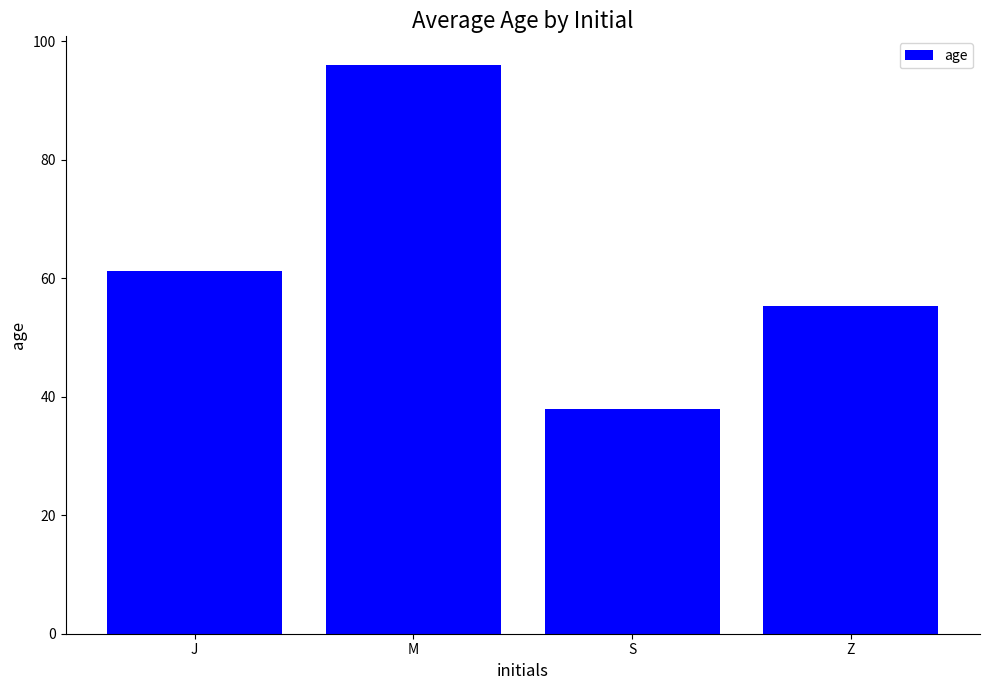

What is the value of the 4th bar from the left?

55.3